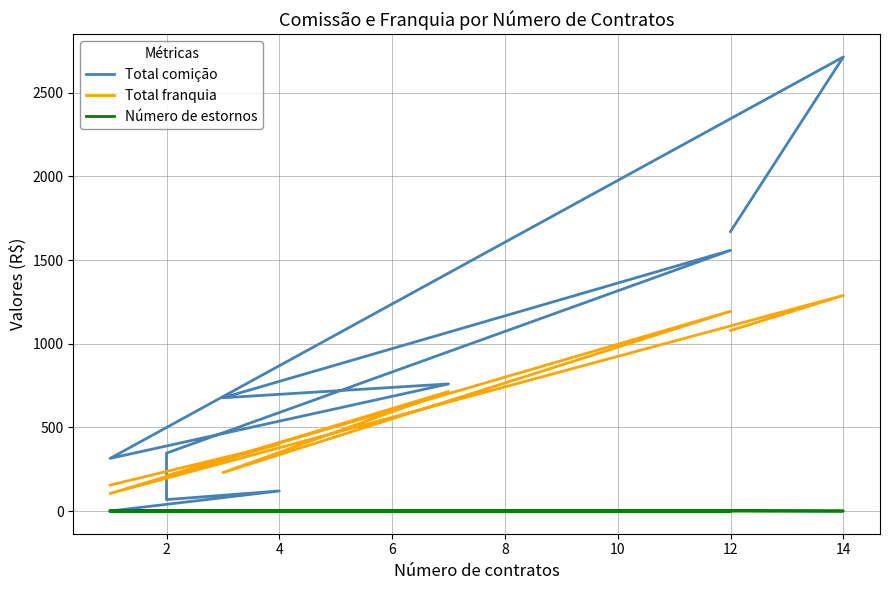

What is the sum of the Total comição values at 10 and 9?

2347.7